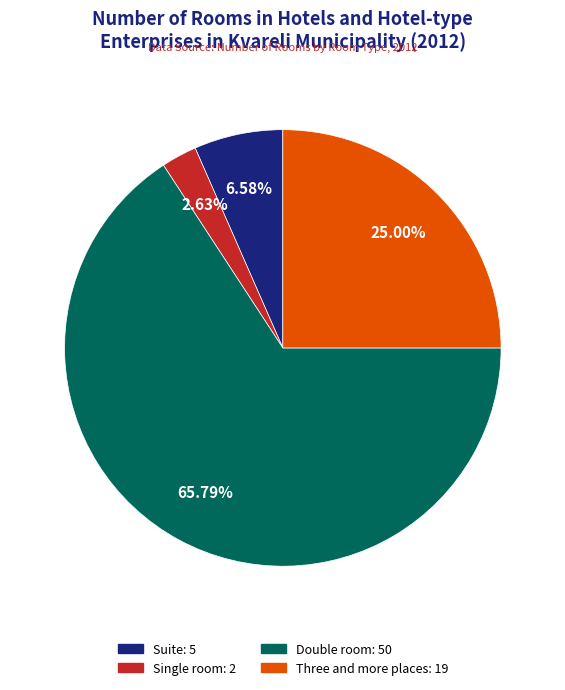

Rank the categories by value from lowest to highest.

Single room, Suite, Three and more places, Double room